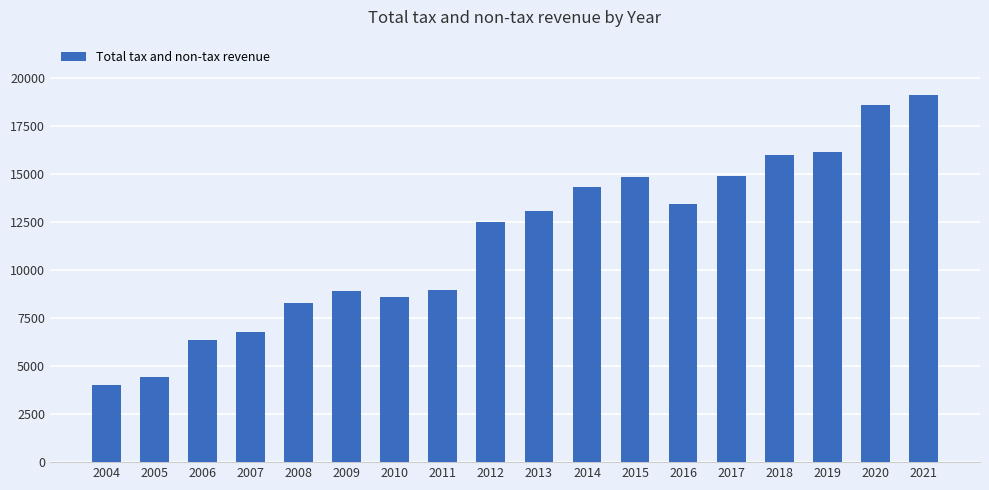

Between 2018 and 2013, which is larger?

2018